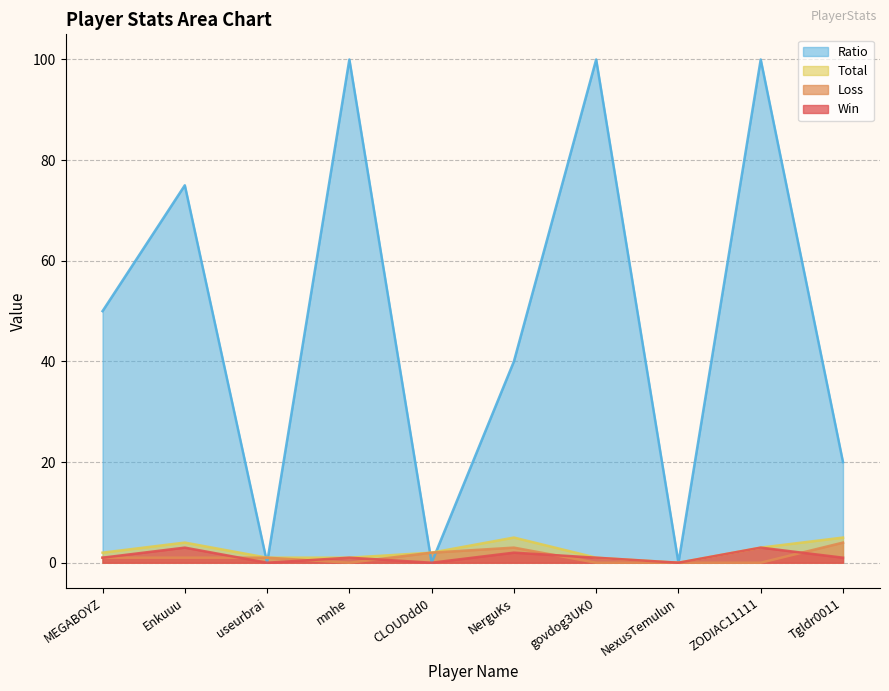

What is the difference between the maximum and second lowest values in the Ratio series?

100